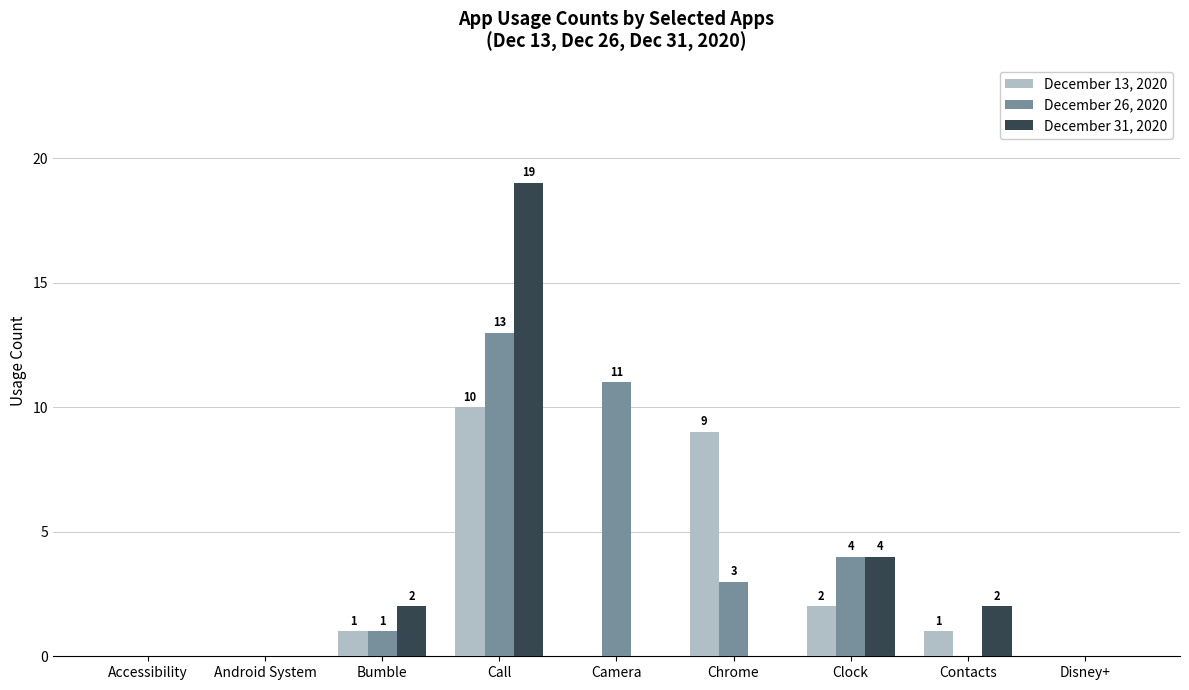

What is the sum of all December 13, 2020 values?

23